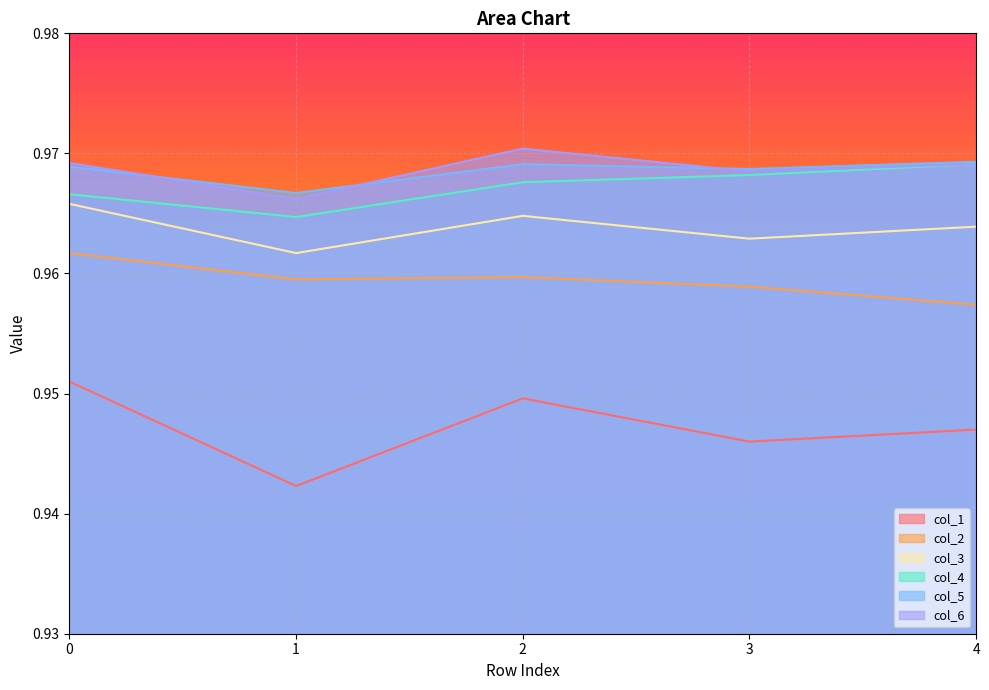

Reading left to right, what are all the values shown in this chart?

col_1: 1.0	0.9	0.9	0.9	0.9
col_2: 1.0	1.0	1.0	1.0	1.0
col_3: 1.0	1.0	1.0	1.0	1.0
col_4: 1.0	1.0	1.0	1.0	1.0
col_5: 1.0	1.0	1.0	1.0	1.0
col_6: 1.0	1.0	1.0	1.0	1.0